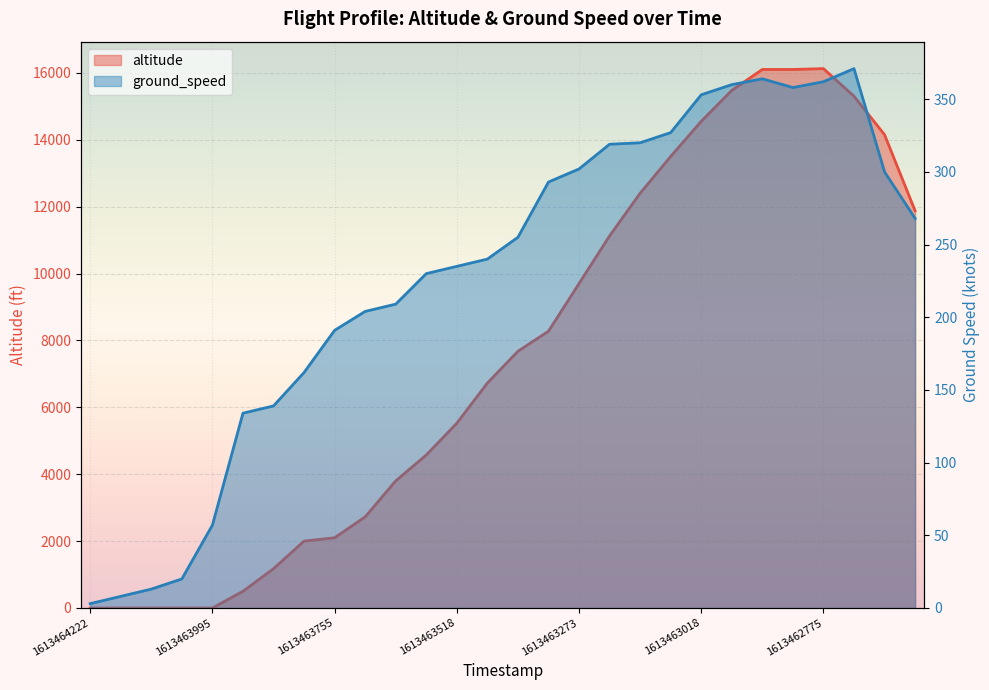

Between 1613462721 and 1613462896, which is larger?

1613462896